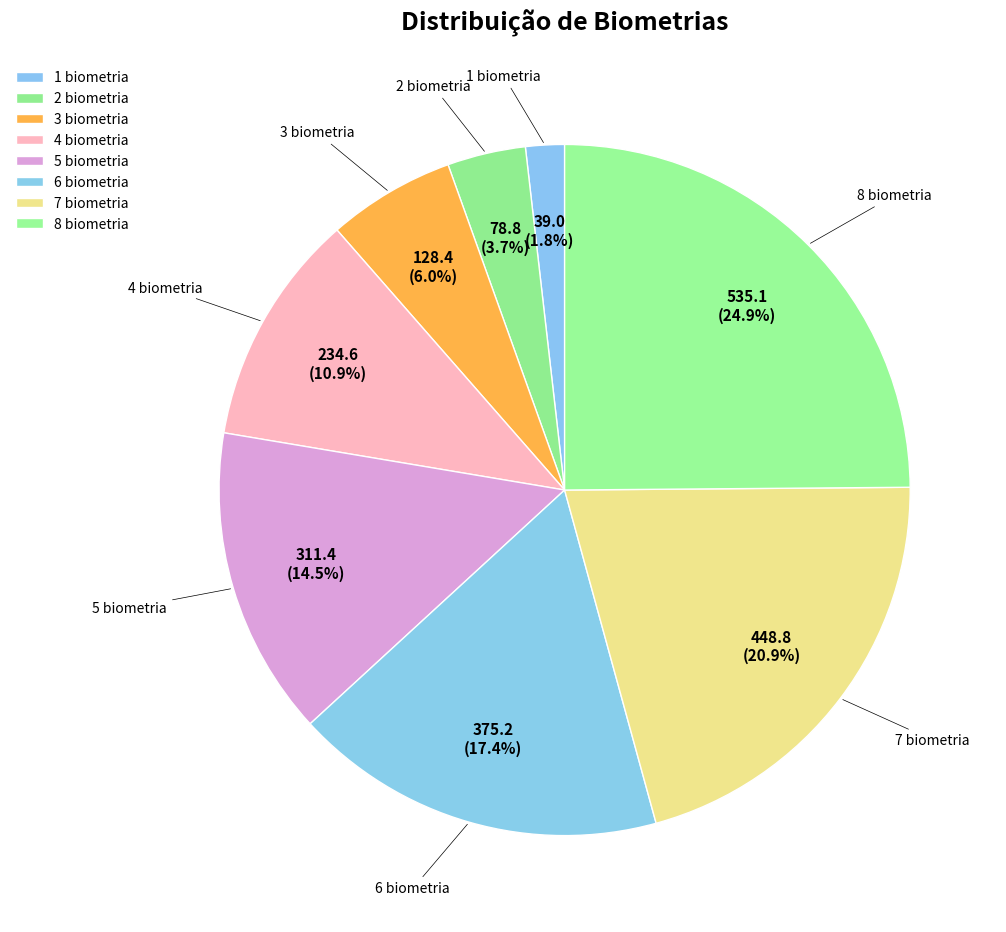

Is it true that 2 biometria is 11% of the pie?

False